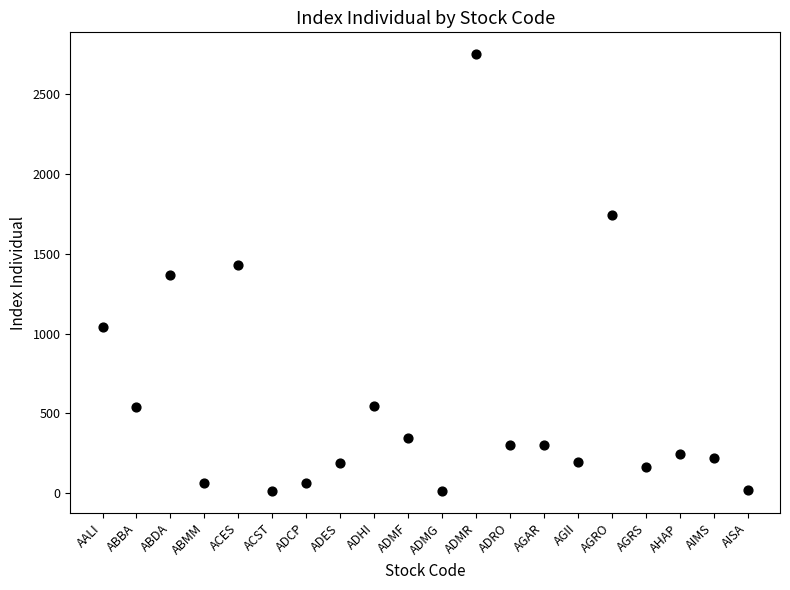

What is the range of Y values (max minus min)?

2736.6